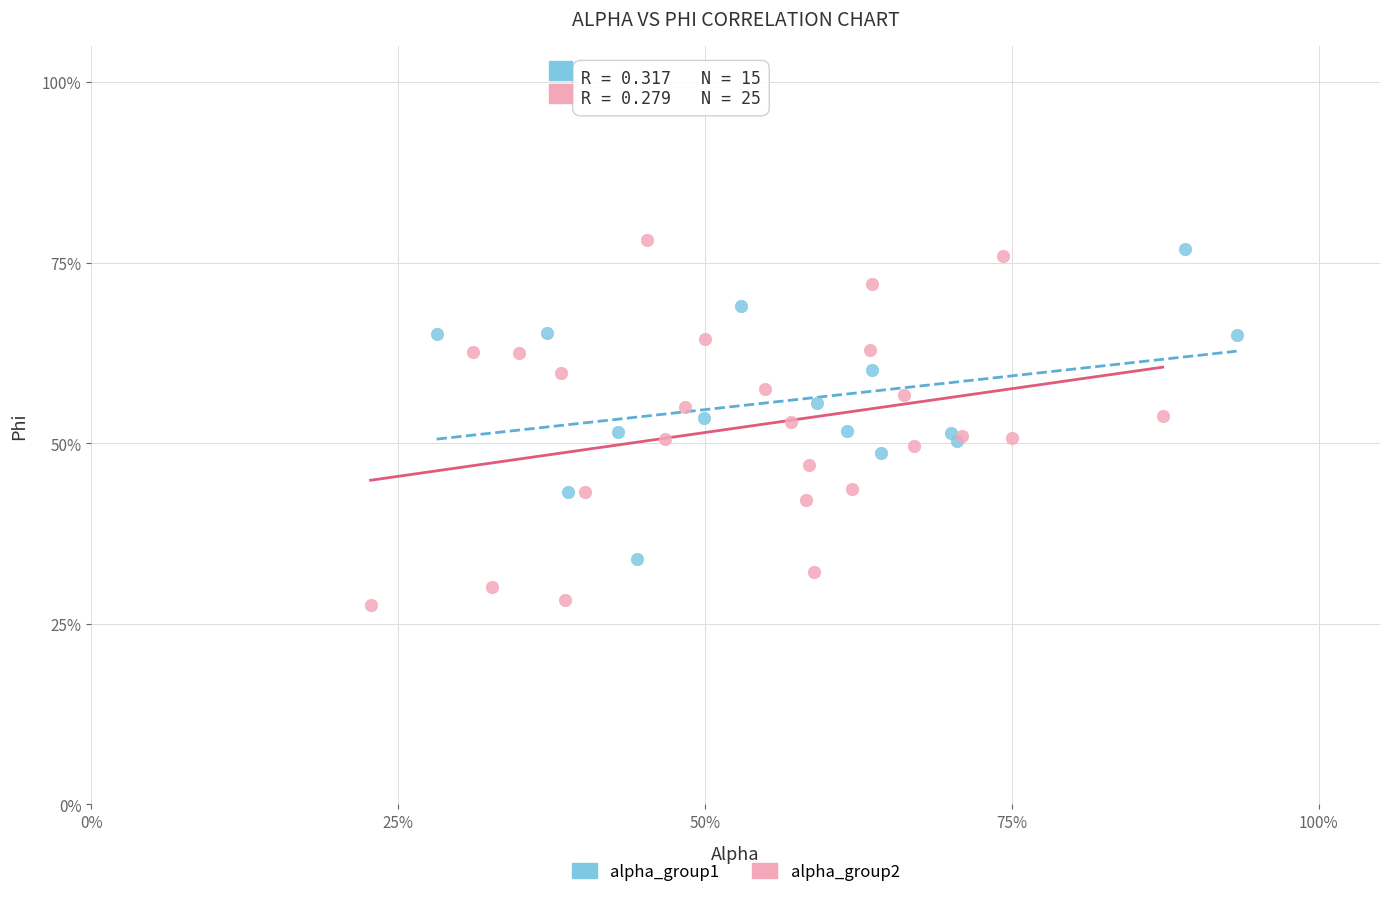

Which series has the widest spread of Y values?

alpha_group2